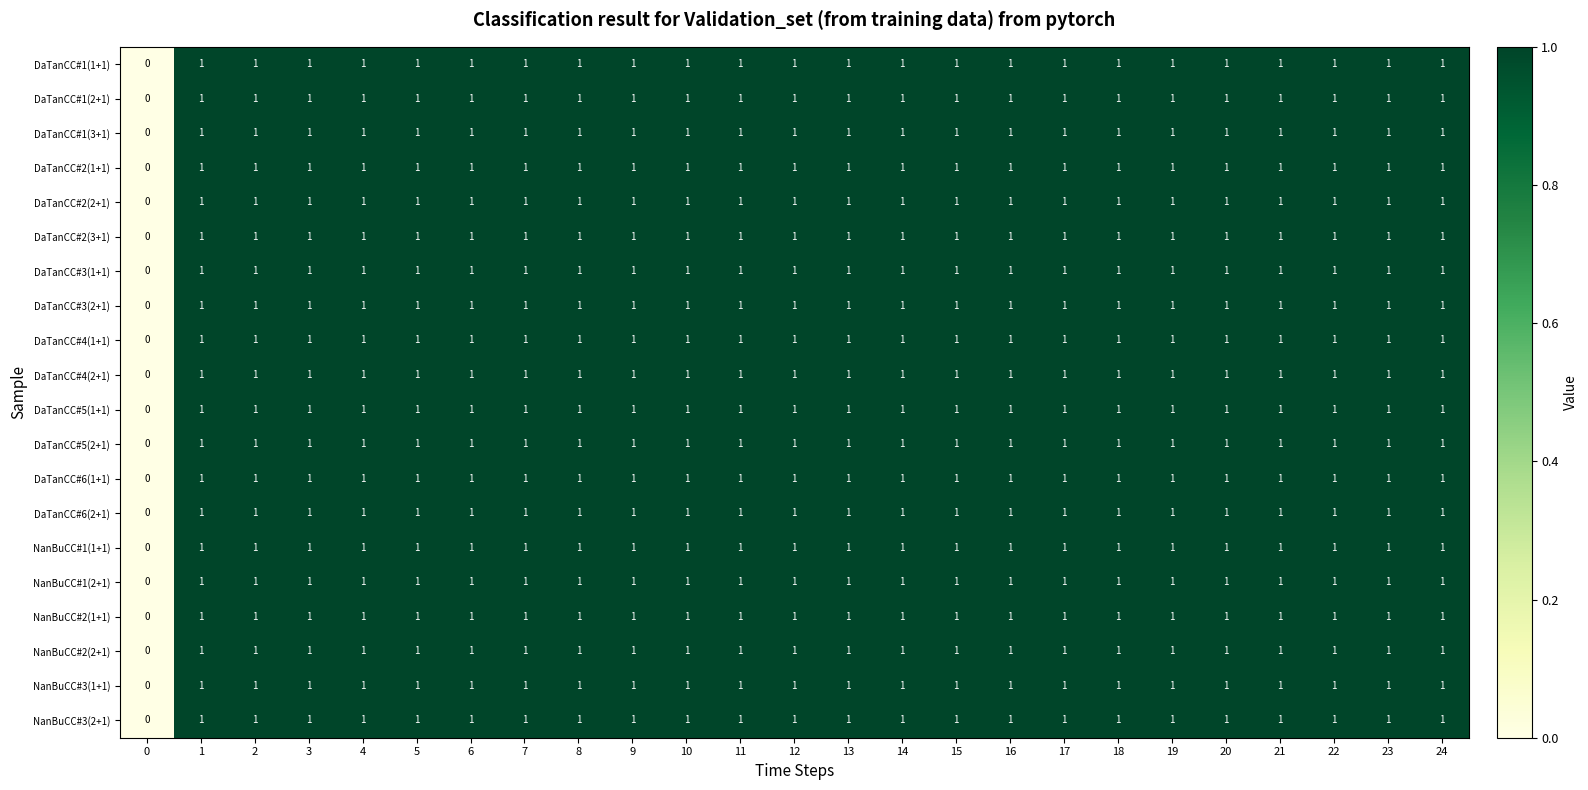

What is the total value across all series at 19?

20